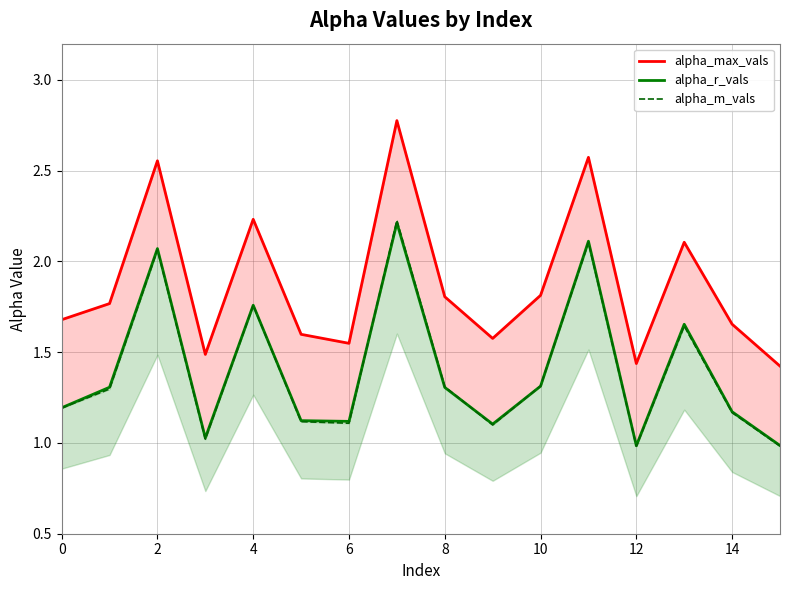

True or false: alpha_max_vals and alpha_m_vals cross at least once.

False